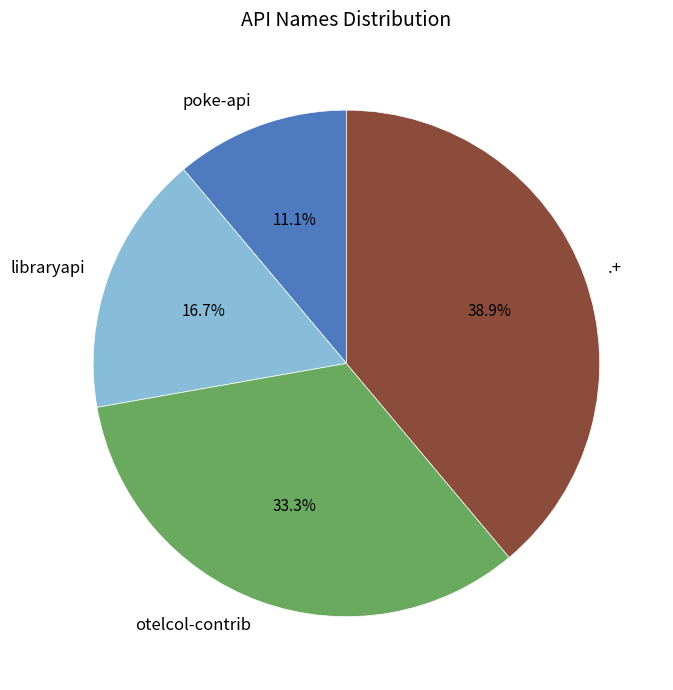

Combined, what portion of the pie is .+ and poke-api?

50.0%